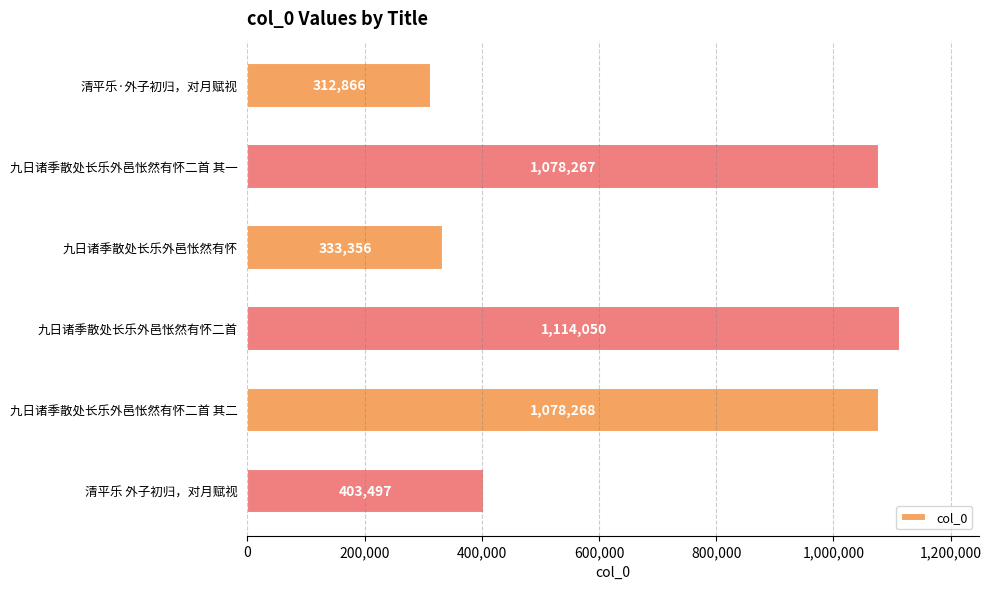

What is the average value?

720051